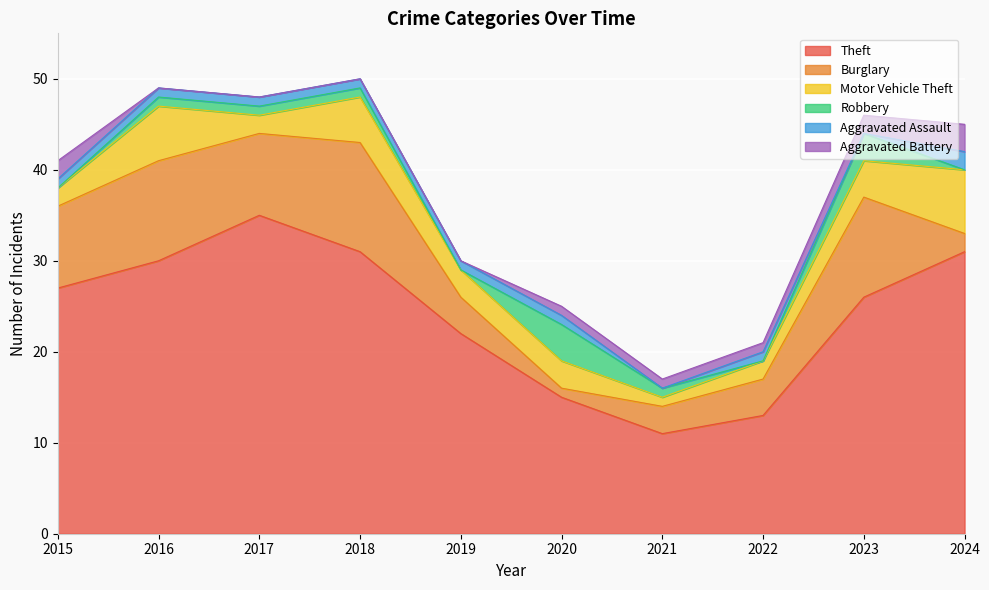

What is the difference between the second highest and second lowest values in the Robbery series?

3